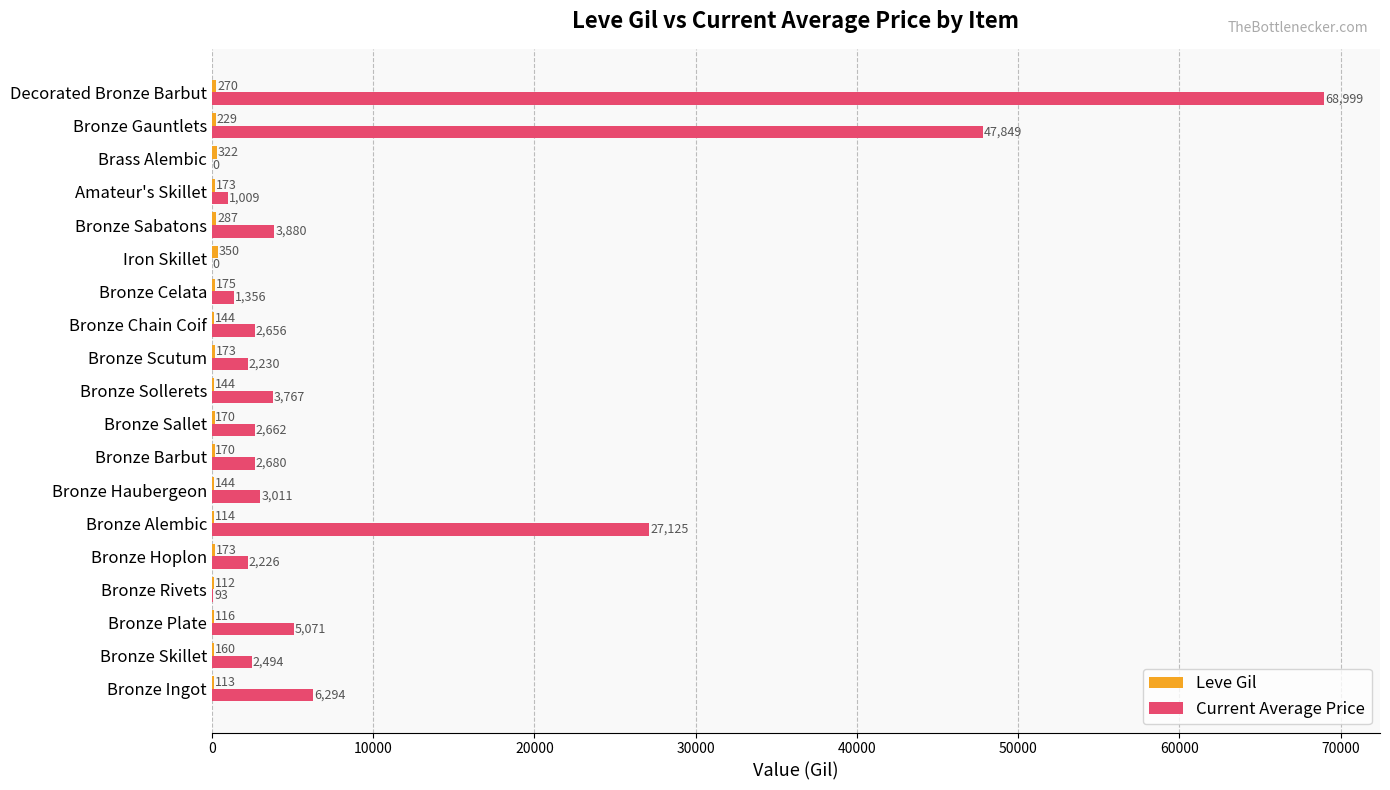

At which category is the sum across all series the highest?

Decorated Bronze Barbut